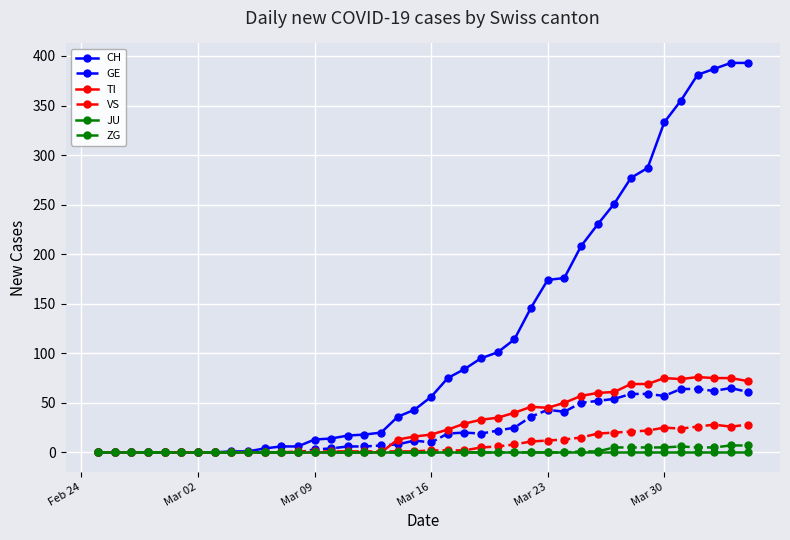

How many values in the CH series are below 56?

20